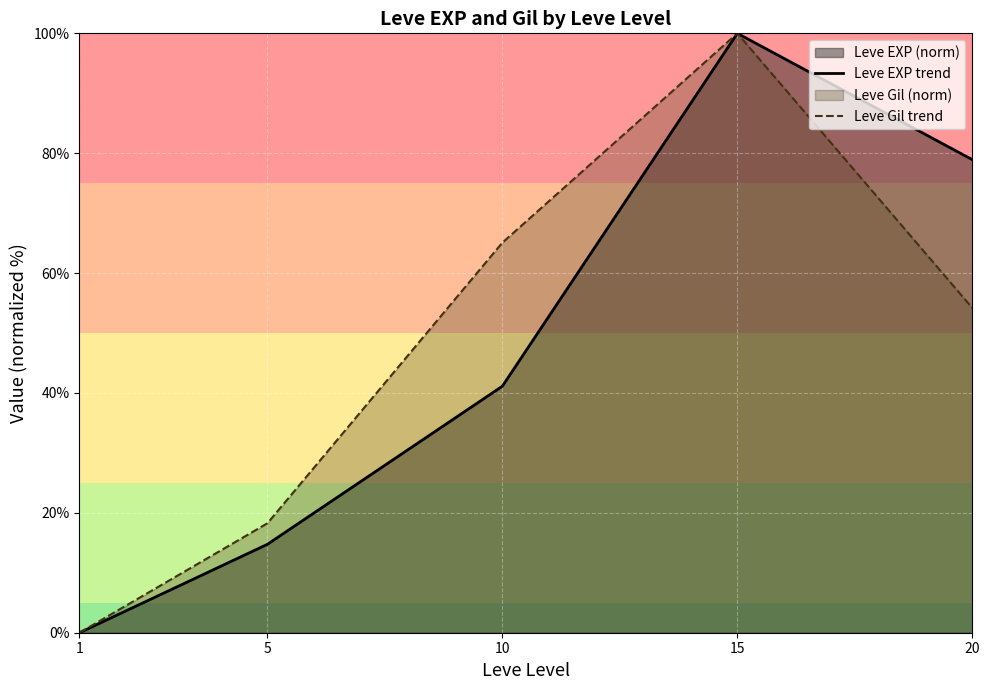

What is the value of the Leve Gil trend point at the 3rd from the left?

65.1